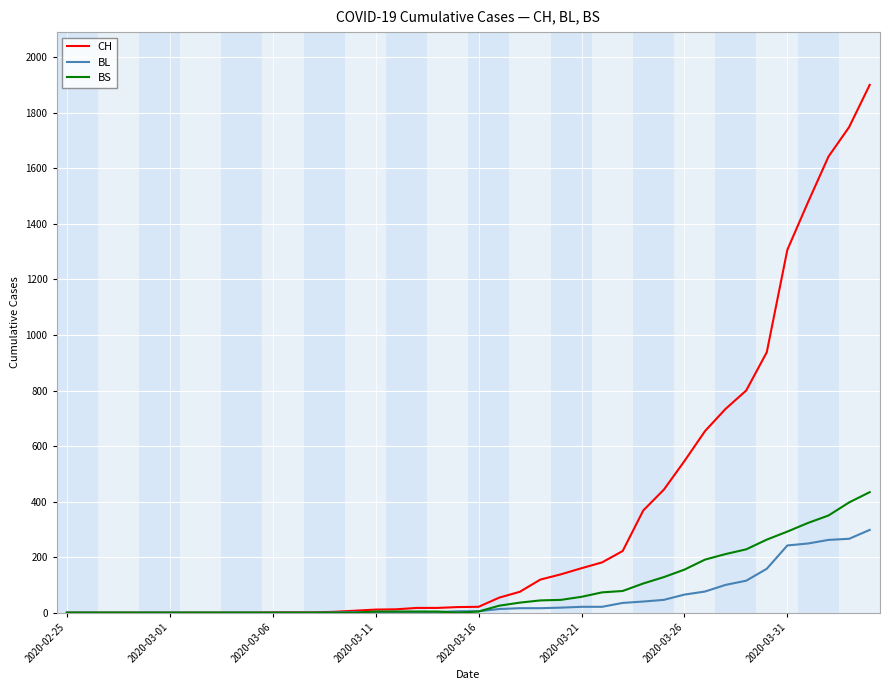

What are all the series names shown in the legend?

CH, BL, BS